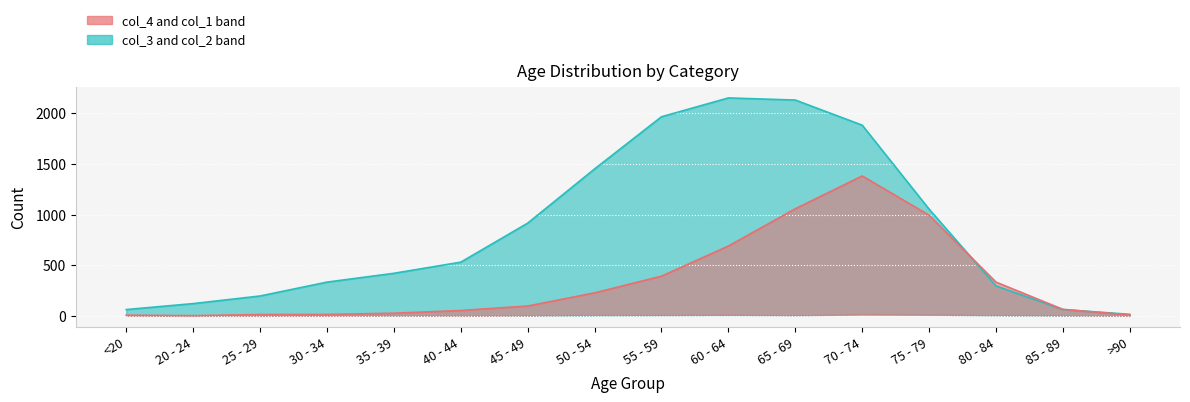

Which series has the largest range (max minus min)?

col_2